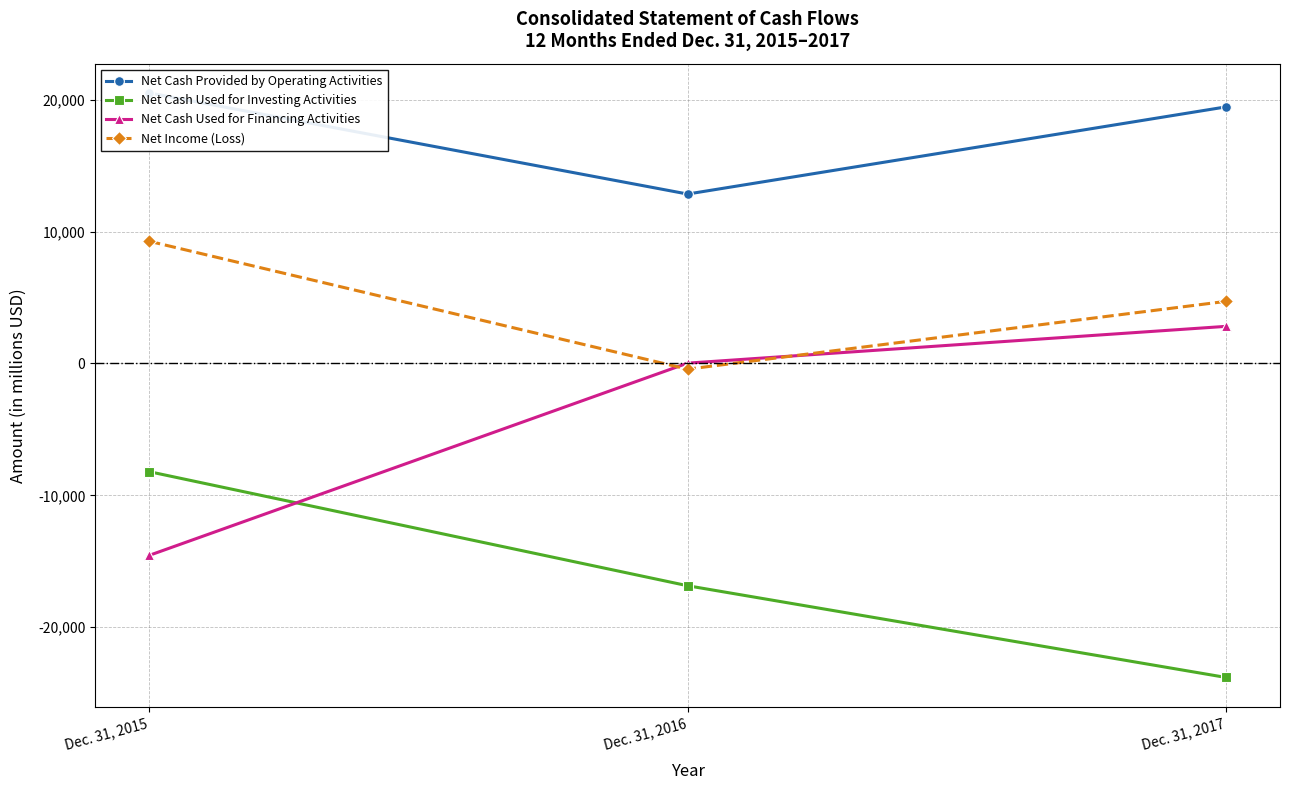

How many data points does each series have?

3